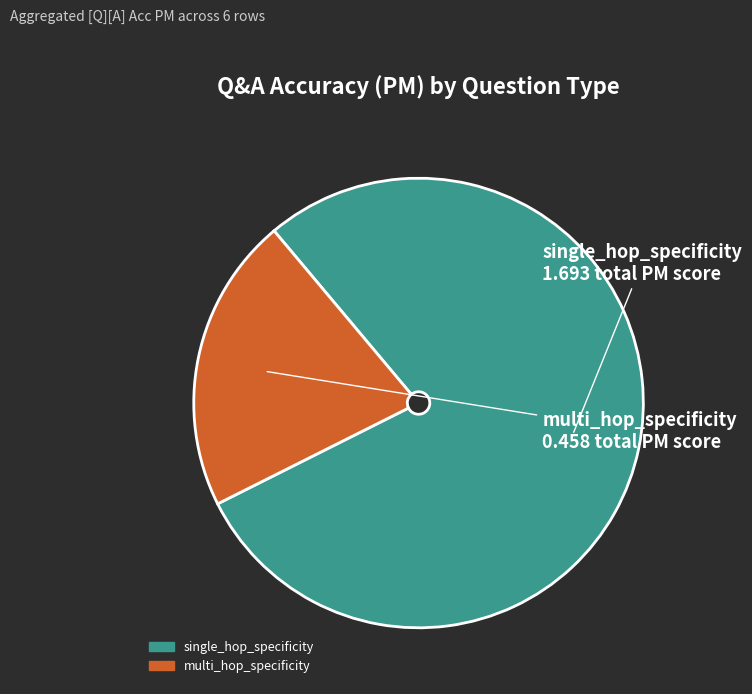

Which has a higher value, multi_hop_specificity or single_hop_specificity?

single_hop_specificity